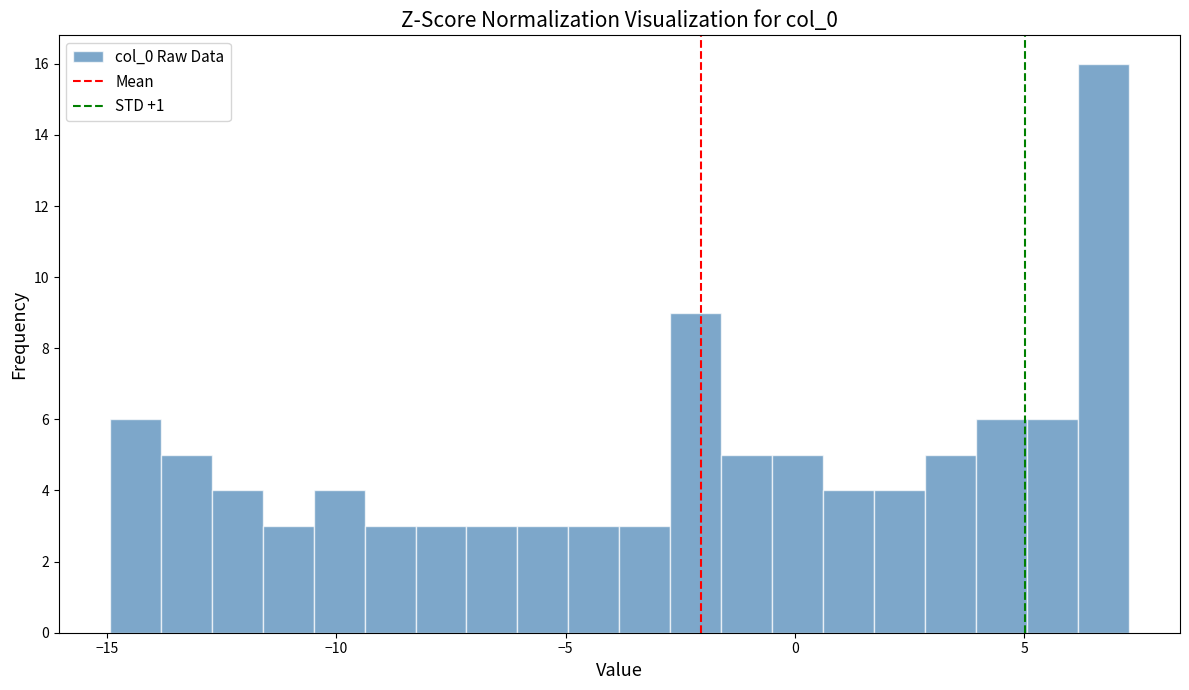

Read against the x-axis, roughly where is the centre of the tallest bar?

6.5